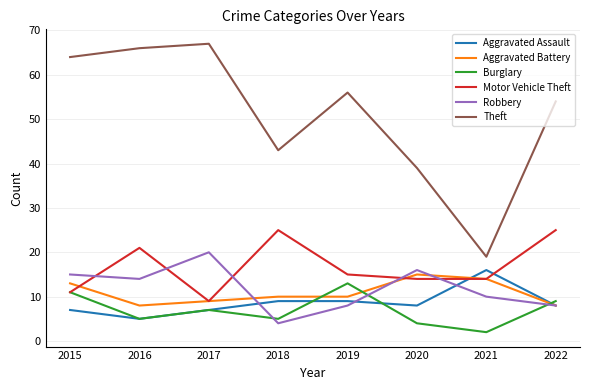

What is the difference between the maximum and second lowest values in the Aggravated Battery series?

7